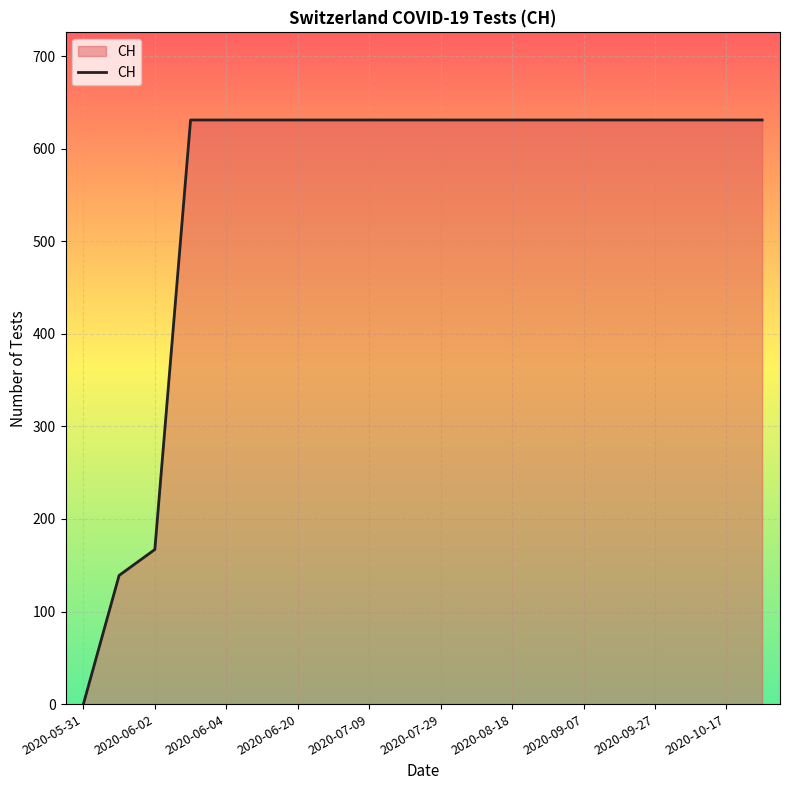

What is the difference between the maximum and minimum values?

631